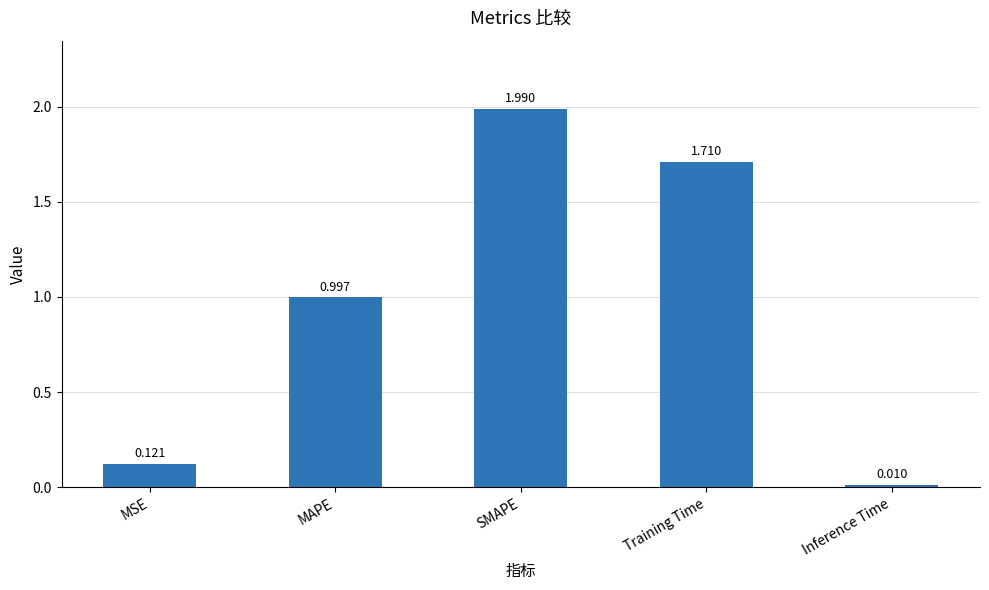

Which label corresponds to the smallest value in the chart?

Inference Time